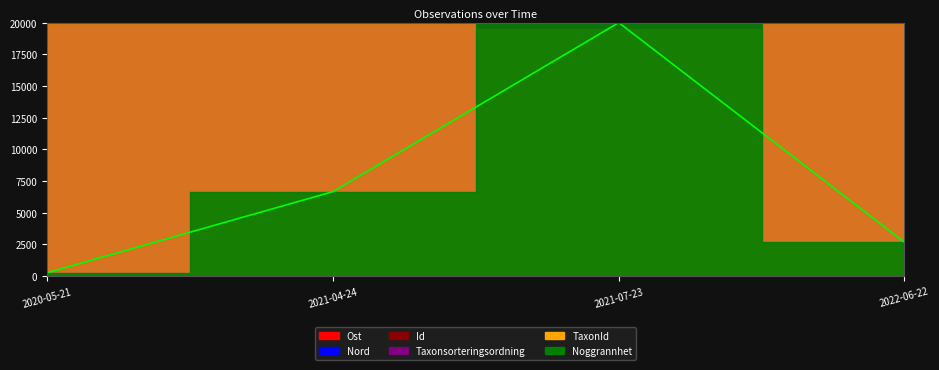

Rank the series at 2021-07-23 from highest to lowest value.

Noggrannhet, Nord, Ost